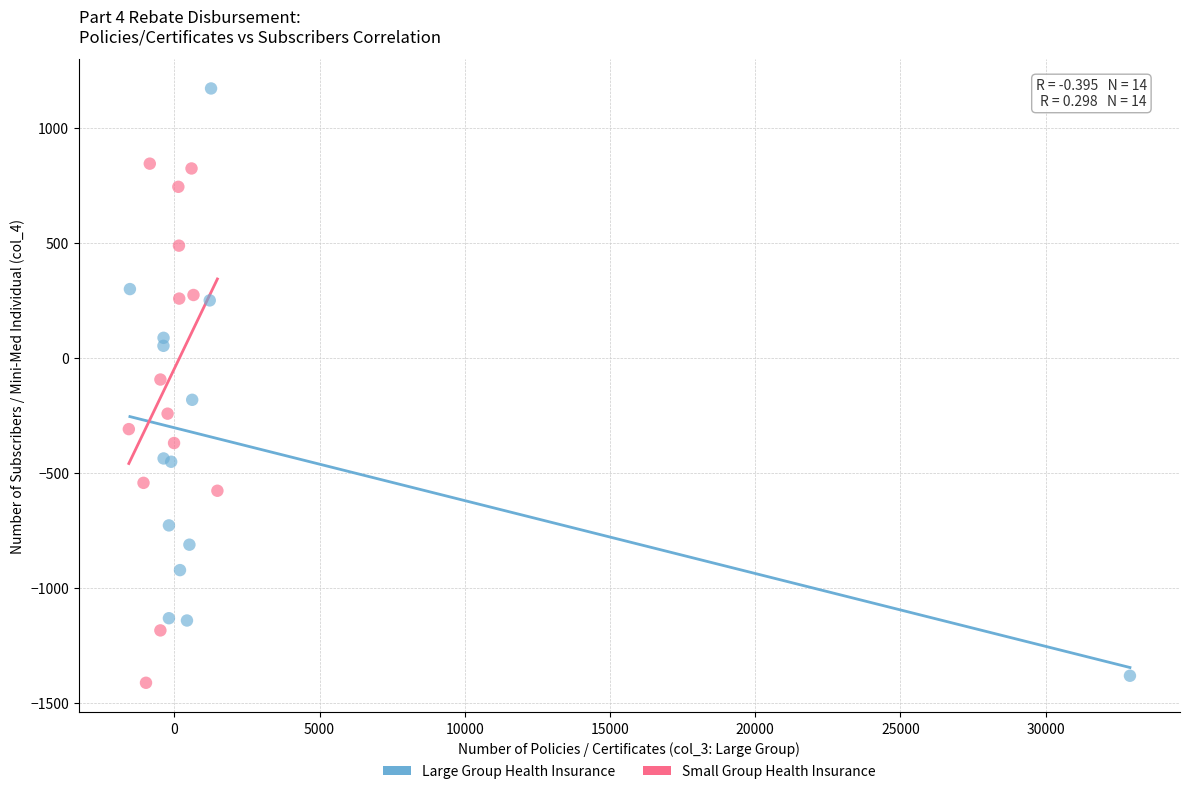

Which series contains the highest Y value?

Large Group Health Insurance